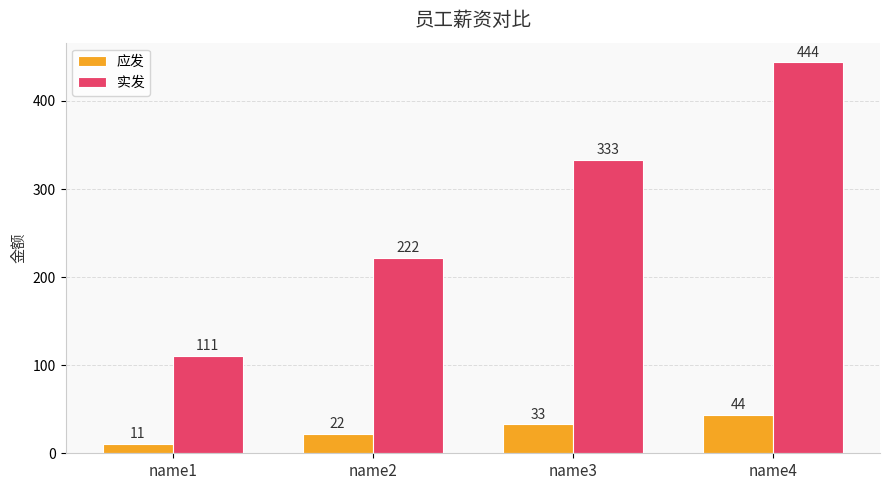

What is the value of the 应发 bar at the 1st from the left?

11